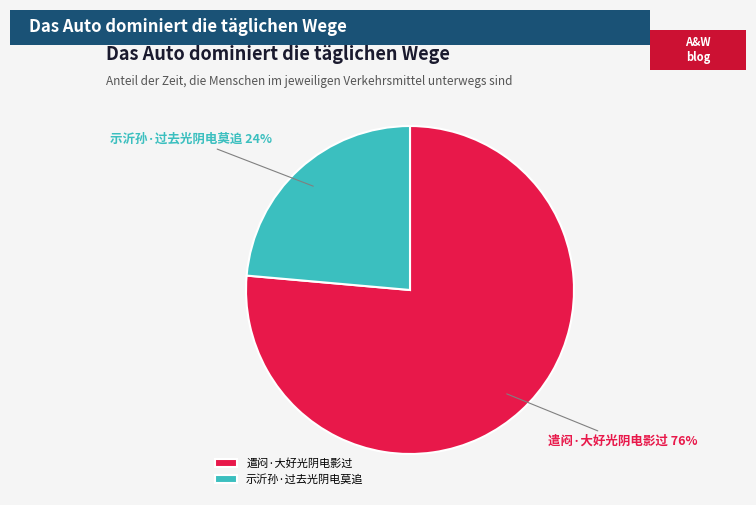

To the nearest percent, what is the combined percentage of 示沂孙·过去光阴电莫追 and 遣闷·大好光阴电影过?

100%